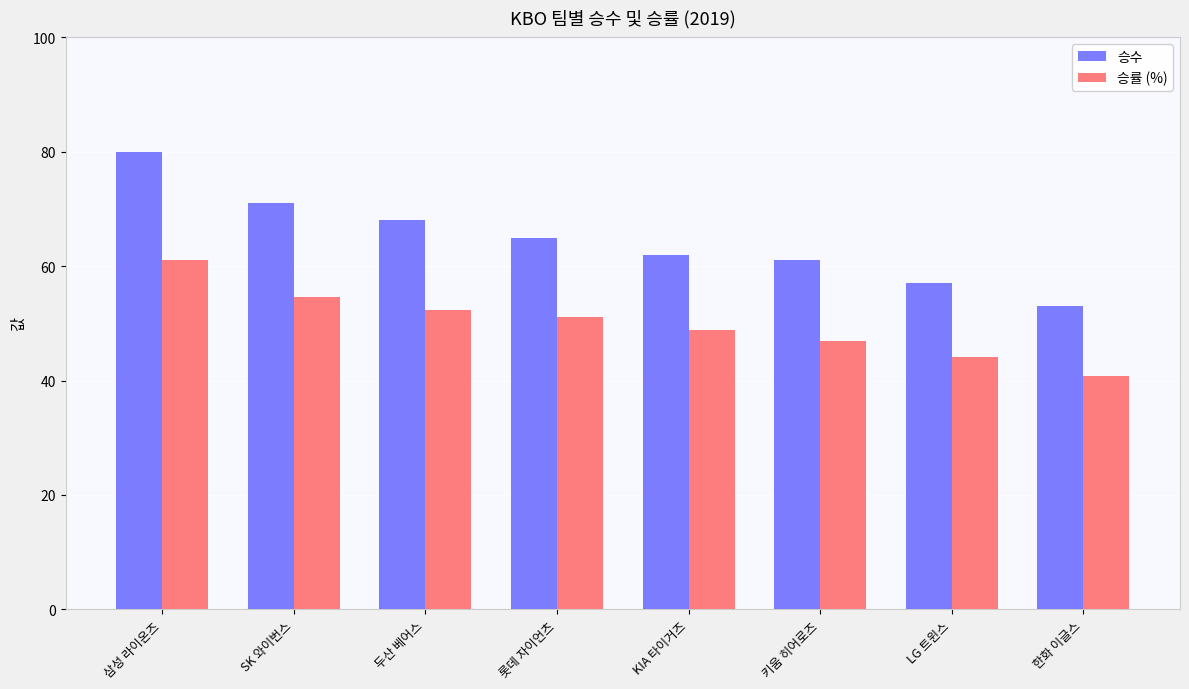

The 승수 series shows 93.5 at LG 트윈스. True or false?

False